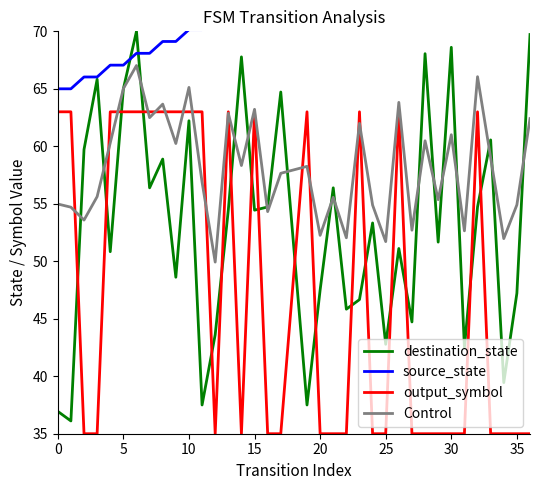

Is the value of Control at 35 greater than the value of destination_state at 0?

Yes